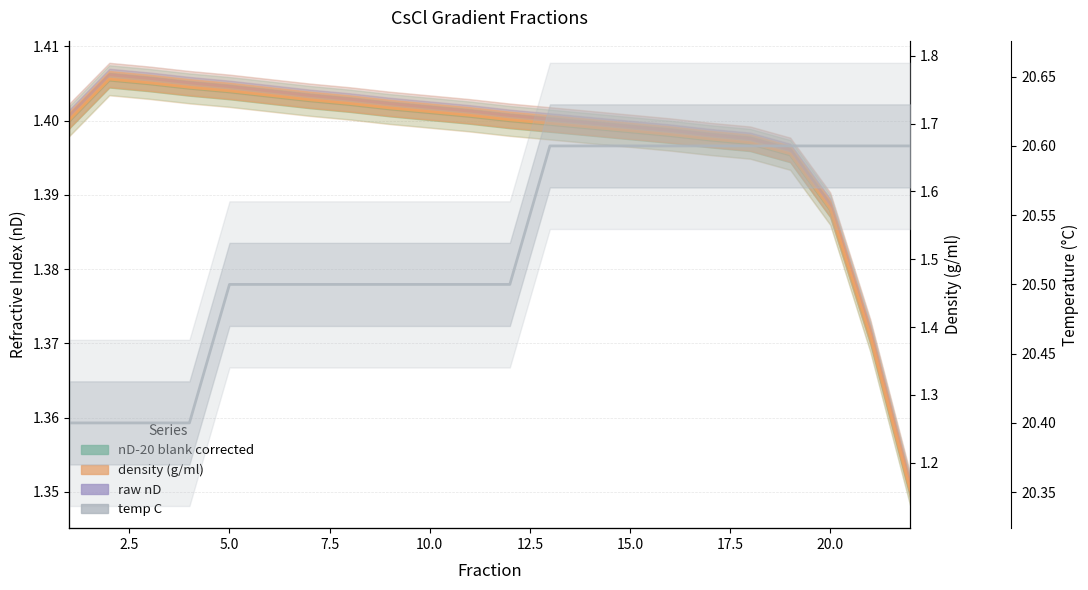

What is the minimum value for density (g/ml)?

1.2